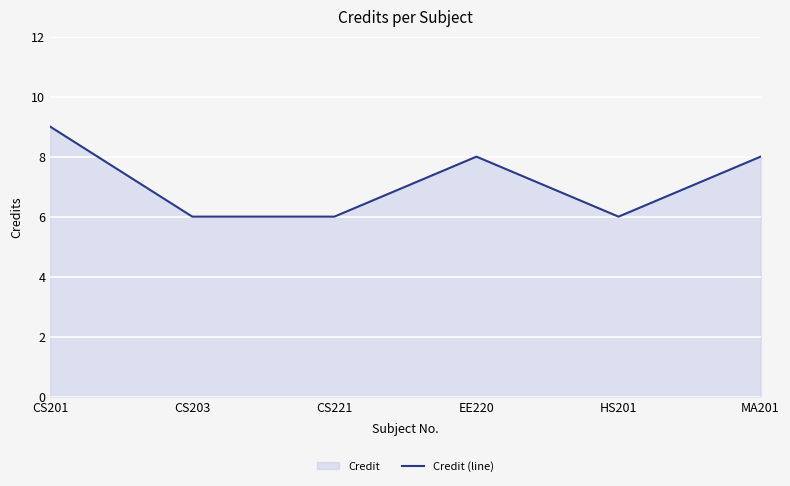

How many points are lower than both their immediate neighbors (excluding endpoints)?

1